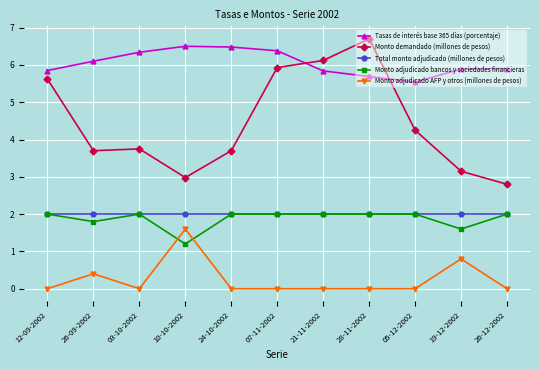

True or false: Monto adjudicado AFP y otros (millones de pesos) has more than 0 interior local peaks.

True